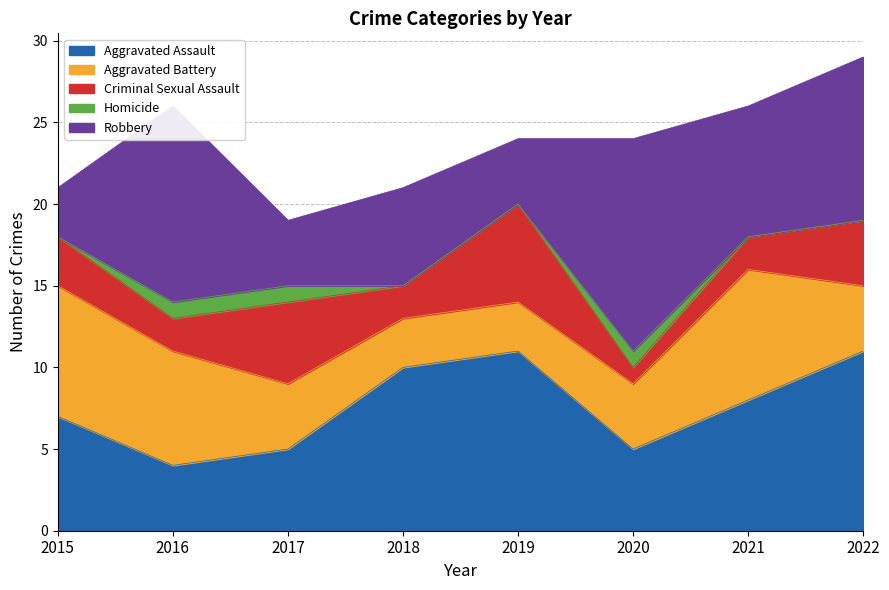

Rank the categories by Criminal Sexual Assault value from highest to lowest.

2019, 2017, 2022, 2015, 2016, 2018, 2021, 2020